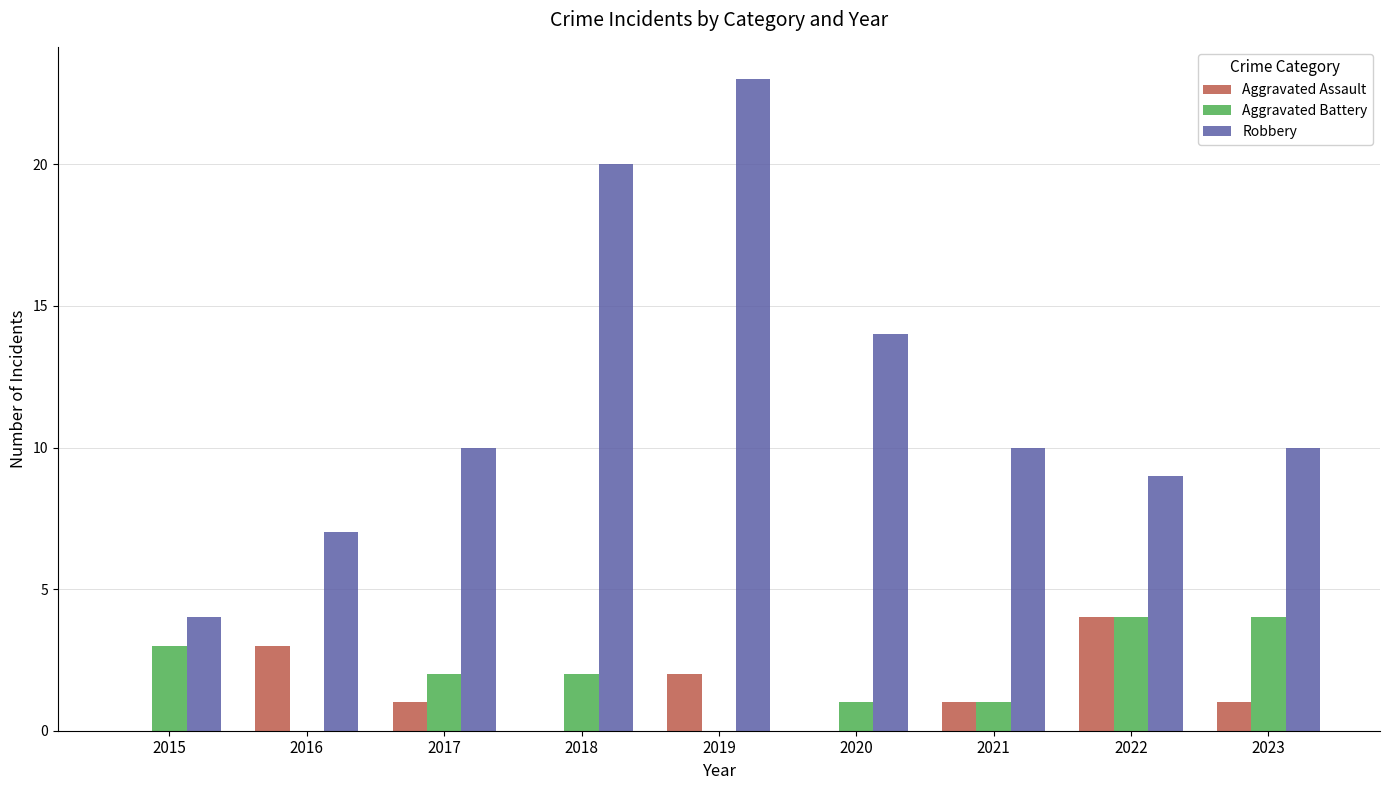

What is the highest value of the Aggravated Assault series?

4